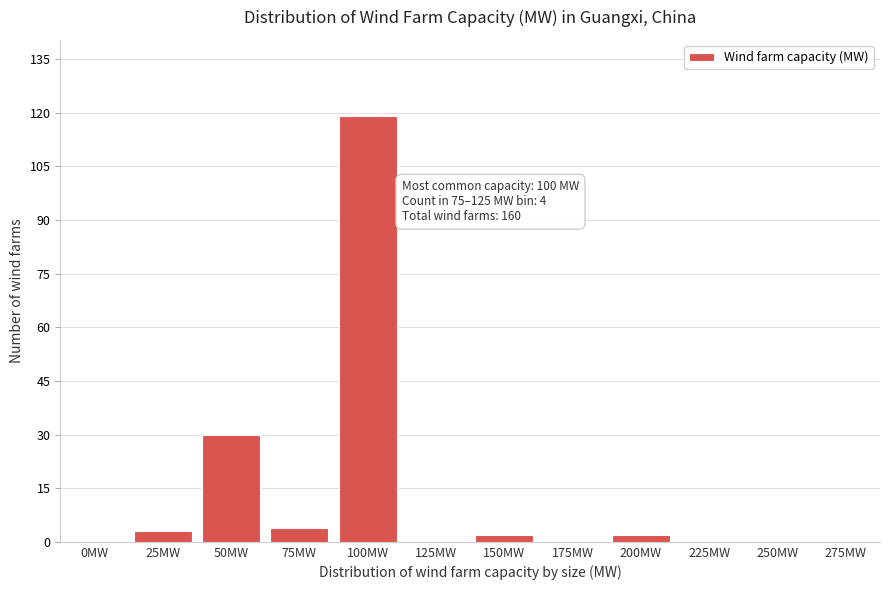

Reading left to right, list all the values displayed in this chart.

0MW=0	25MW=3	50MW=30	75MW=4	100MW=119	125MW=0	150MW=2	175MW=0	200MW=2	225MW=0	250MW=0	275MW=0